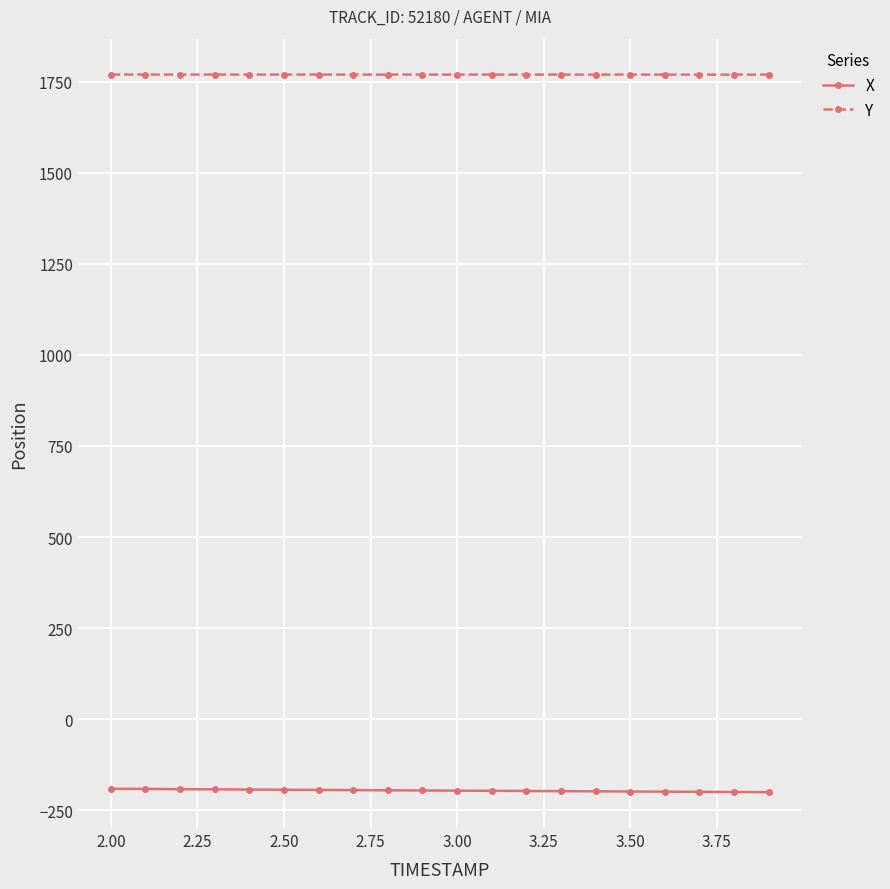

Which series has the largest total across all categories?

Y